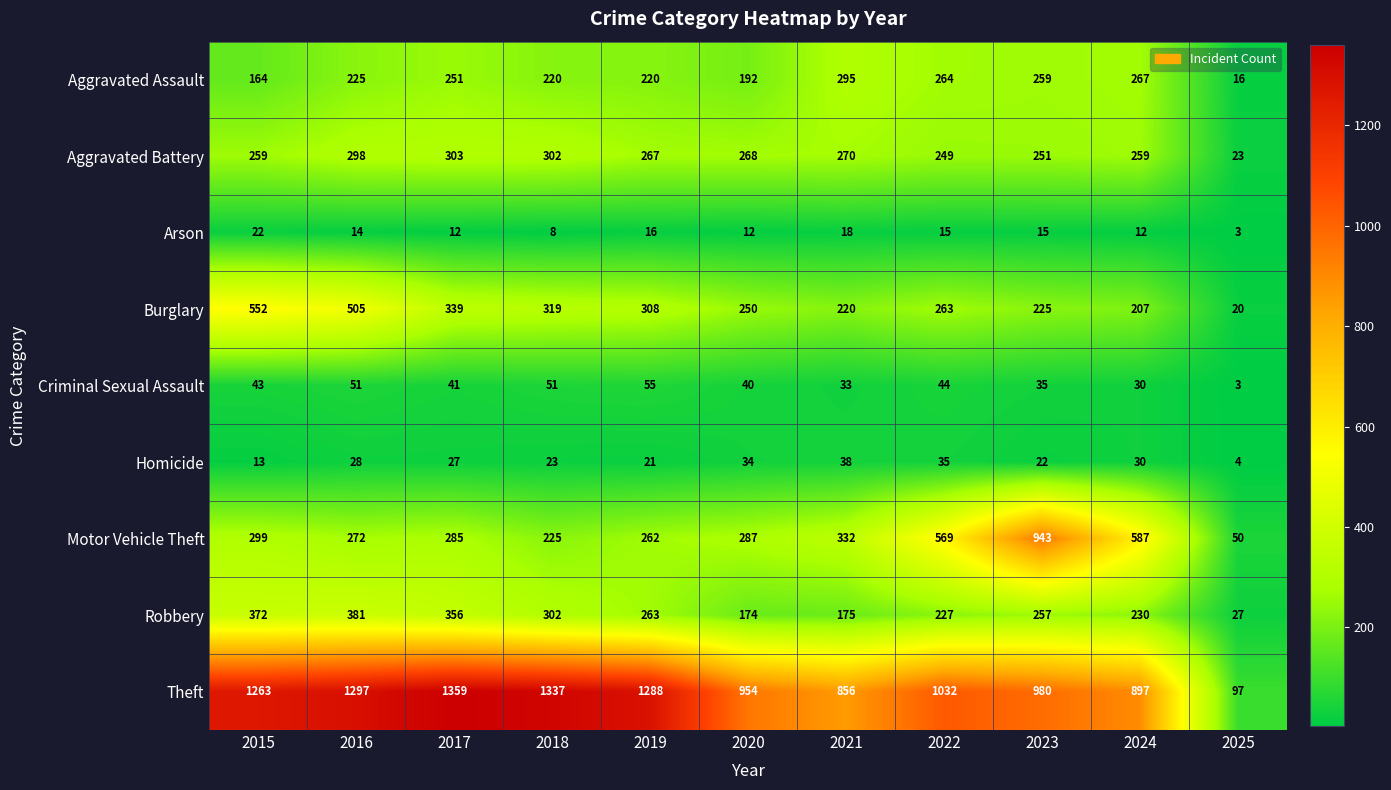

Where does the Homicide series first go above 27?

2016